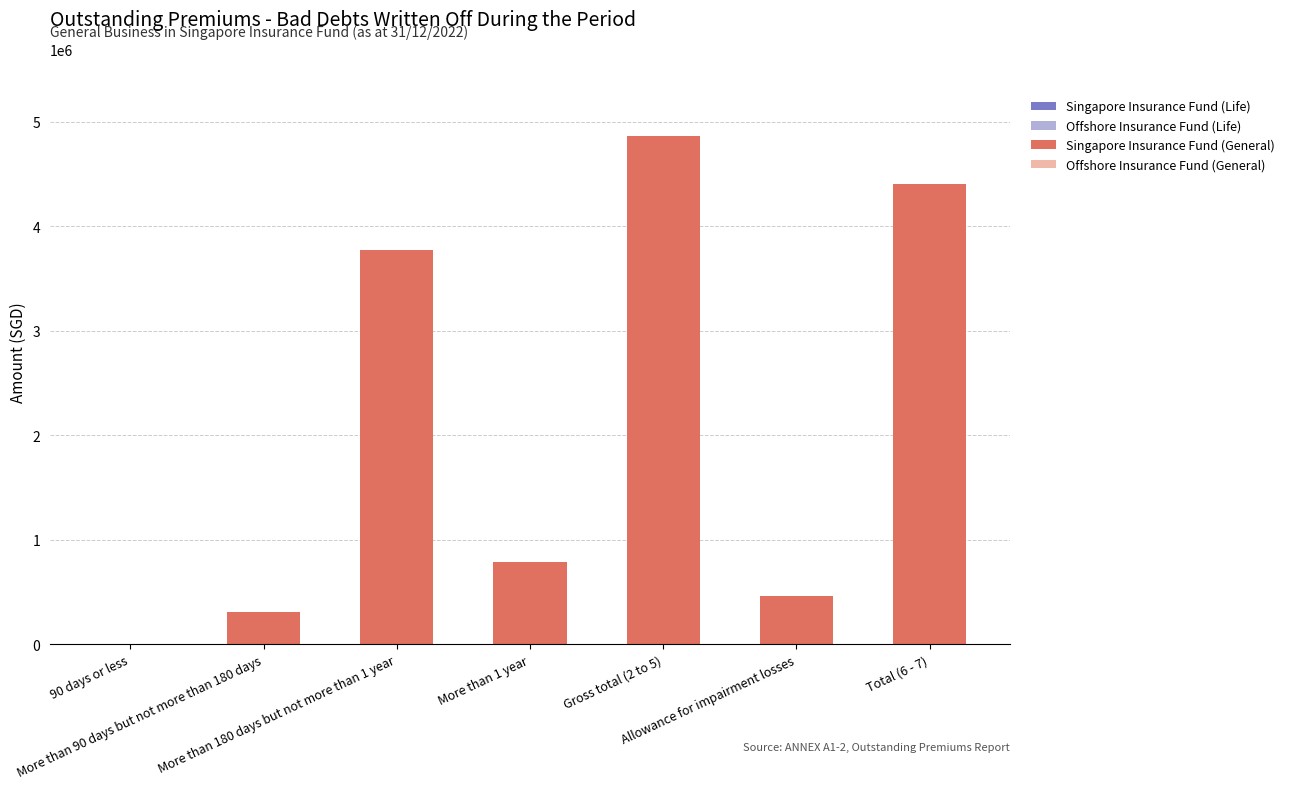

Which has a higher value, Gross total (2 to 5) or Allowance for impairment losses?

Gross total (2 to 5)